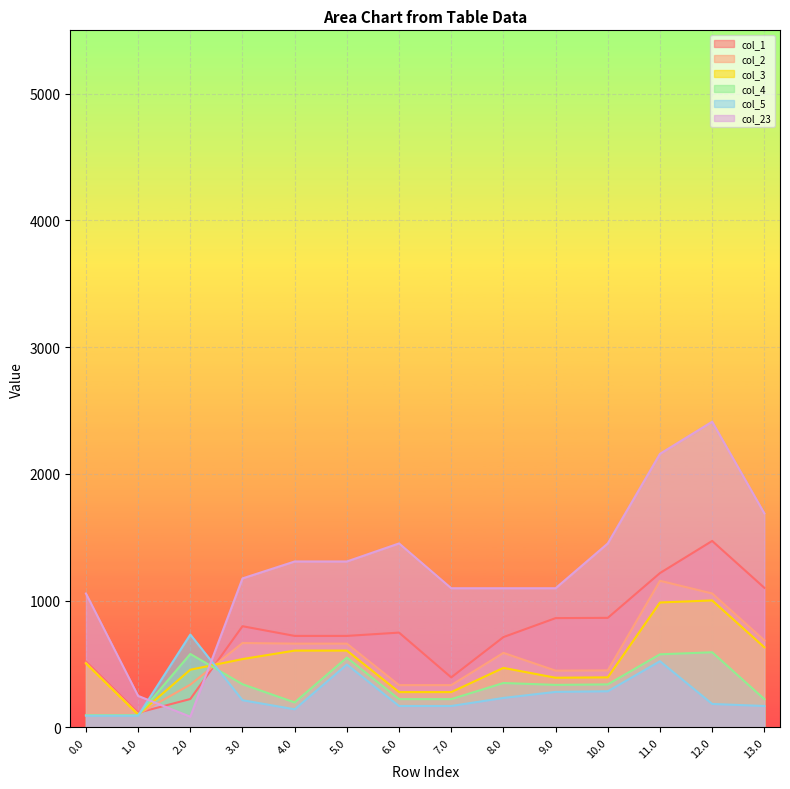

What are all the series names shown in the legend?

col_1, col_2, col_3, col_4, col_5, col_23